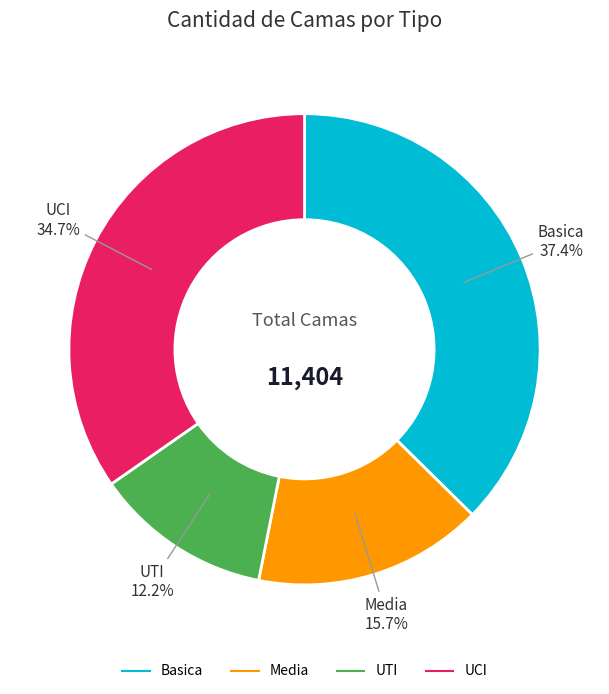

How many slices are in this pie chart?

4